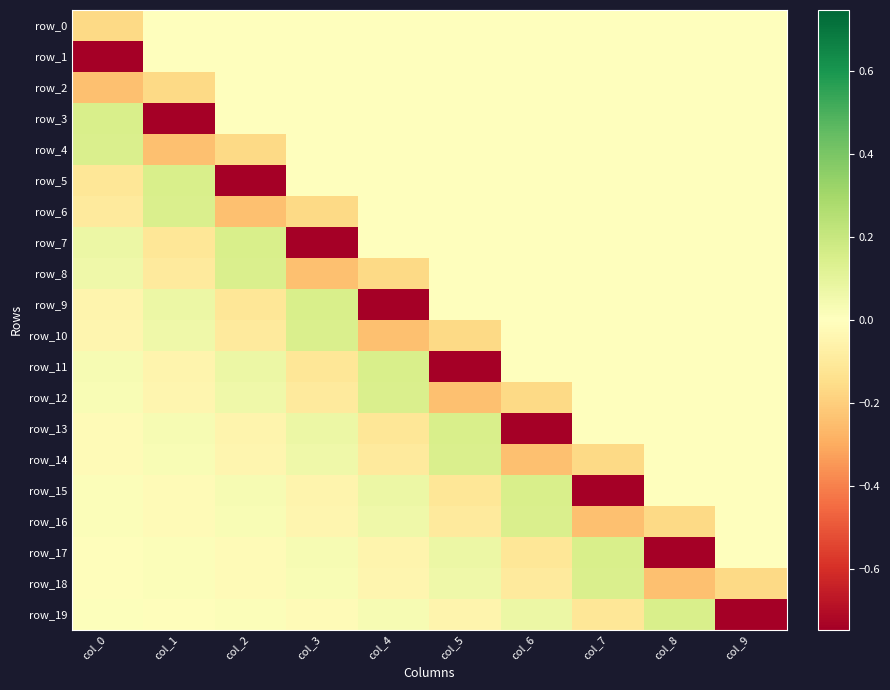

Reading right to left, transcribe all the data shown in this chart.

row_0: 0.0	0.0	0.0	0.0	0.0	0.0	0.0	0.0	0.0	-0.2
row_1: 0.0	0.0	0.0	0.0	0.0	0.0	0.0	0.0	0.0	-0.7
row_2: 0.0	0.0	0.0	0.0	0.0	0.0	0.0	0.0	-0.2	-0.2
row_3: 0.0	0.0	0.0	0.0	0.0	0.0	0.0	0.0	-0.7	0.1
row_4: 0.0	0.0	0.0	0.0	0.0	0.0	0.0	-0.2	-0.2	0.1
row_5: 0.0	0.0	0.0	0.0	0.0	0.0	0.0	-0.7	0.1	-0.1
row_6: 0.0	0.0	0.0	0.0	0.0	0.0	-0.2	-0.2	0.1	-0.1
row_7: 0.0	0.0	0.0	0.0	0.0	0.0	-0.7	0.1	-0.1	0.1
row_8: 0.0	0.0	0.0	0.0	0.0	-0.2	-0.2	0.1	-0.1	0.1
row_9: 0.0	0.0	0.0	0.0	0.0	-0.7	0.1	-0.1	0.1	-0.0
row_10: 0.0	0.0	0.0	0.0	-0.2	-0.2	0.1	-0.1	0.1	-0.0
row_11: 0.0	0.0	0.0	0.0	-0.7	0.1	-0.1	0.1	-0.0	0.0
row_12: 0.0	0.0	0.0	-0.2	-0.2	0.1	-0.1	0.1	-0.0	0.0
row_13: 0.0	0.0	0.0	-0.7	0.1	-0.1	0.1	-0.0	0.0	-0.0
row_14: 0.0	0.0	-0.2	-0.2	0.1	-0.1	0.1	-0.0	0.0	-0.0
row_15: 0.0	0.0	-0.7	0.1	-0.1	0.1	-0.0	0.0	-0.0	0.0
row_16: 0.0	-0.2	-0.2	0.1	-0.1	0.1	-0.0	0.0	-0.0	0.0
row_17: 0.0	-0.7	0.1	-0.1	0.1	-0.0	0.0	-0.0	0.0	-0.0
row_18: -0.2	-0.2	0.1	-0.1	0.1	-0.0	0.0	-0.0	0.0	-0.0
row_19: -0.7	0.1	-0.1	0.1	-0.0	0.0	-0.0	0.0	-0.0	0.0